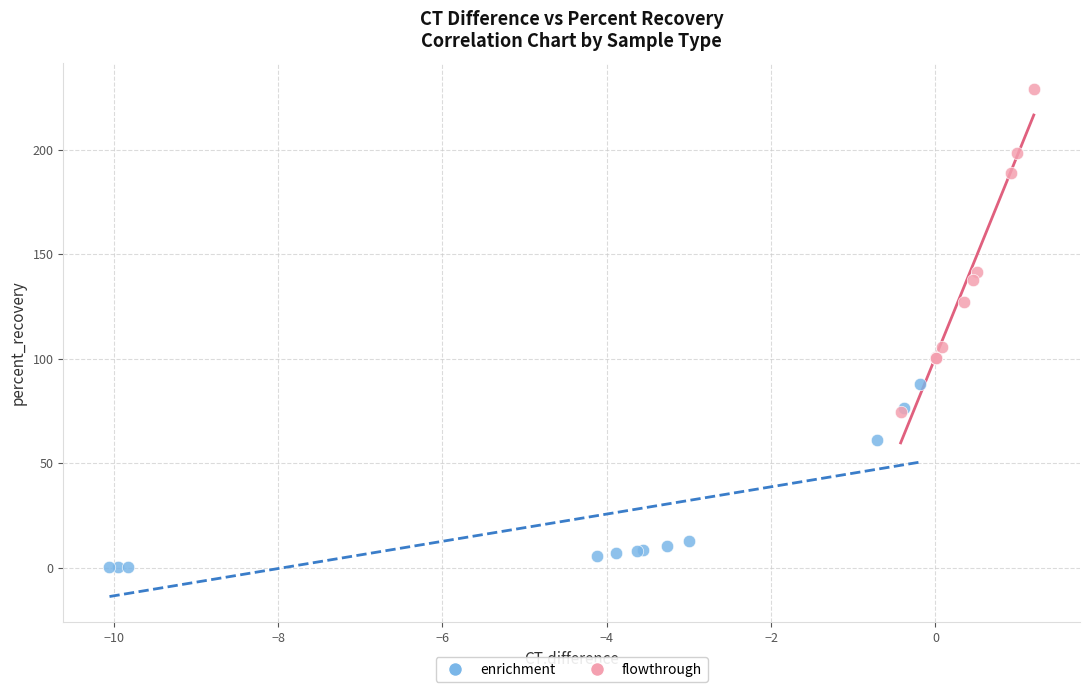

Which series has the widest spread of Y values?

flowthrough